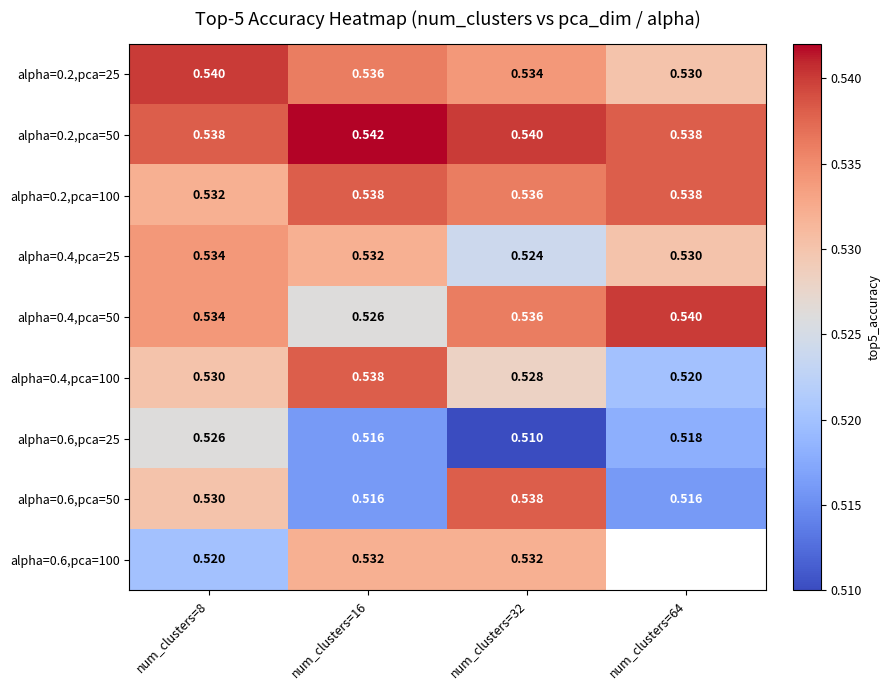

At which label does alpha=0.4,pca=50 reach its minimum?

num_clusters=16